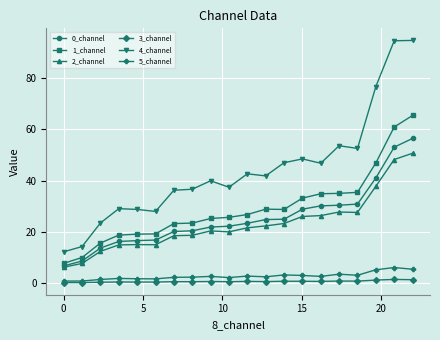

Which series has the largest total across all categories?

4_channel